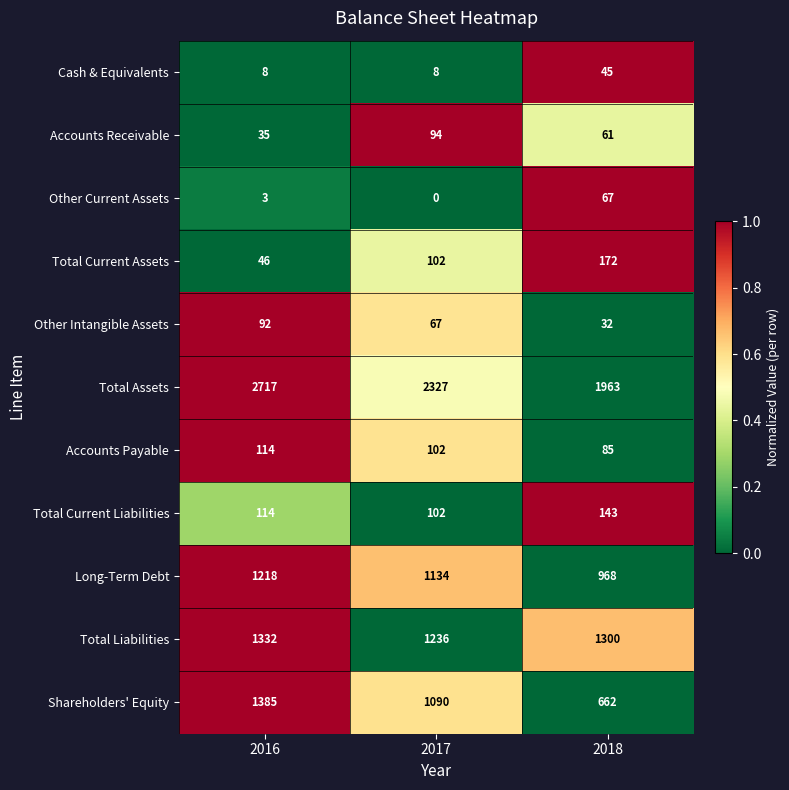

True or false: Total Assets has a value of 3283 at 2017.

False